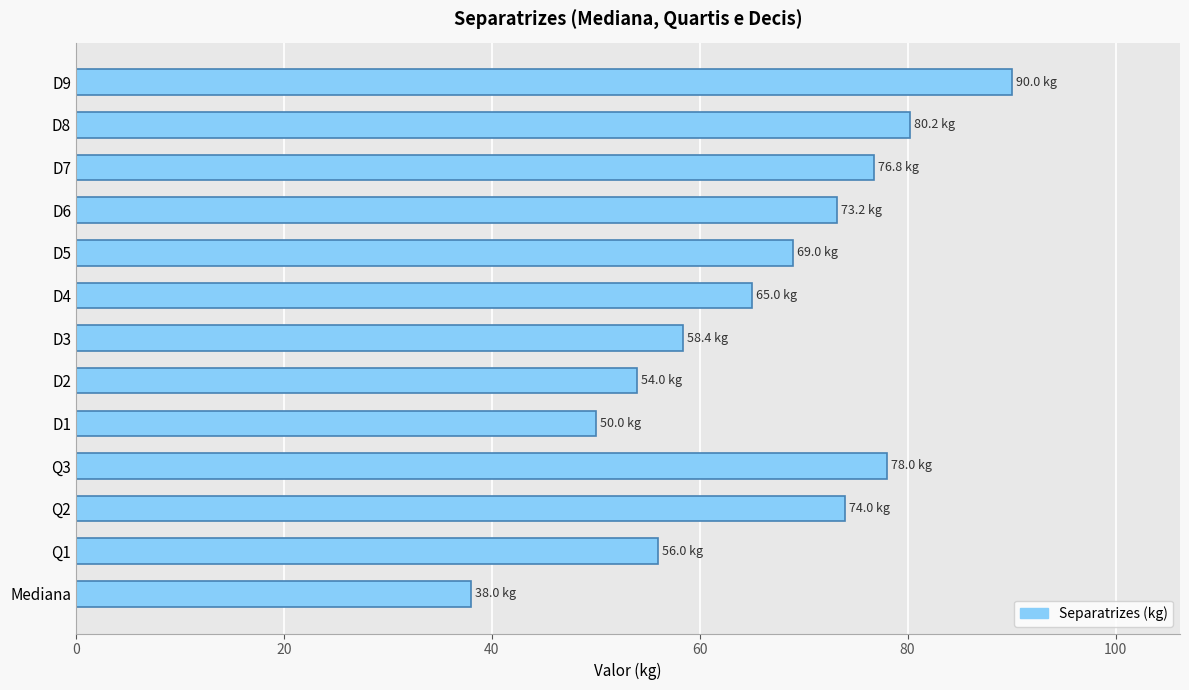

Approximately how many times larger is the value at D3 compared to Q1?

1.0